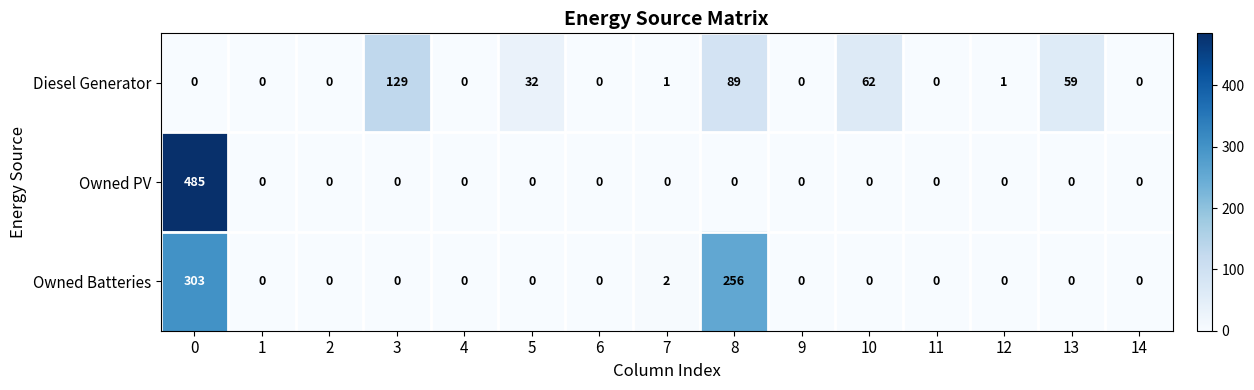

What is the sum of the Diesel Generator values at 6 and 13?

59